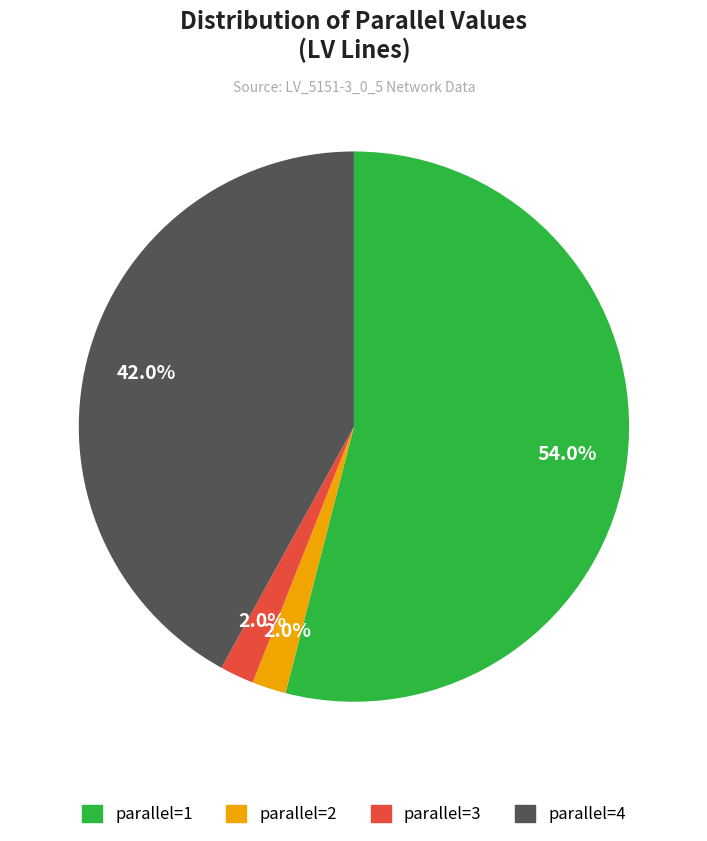

How many slices are in this pie chart?

4